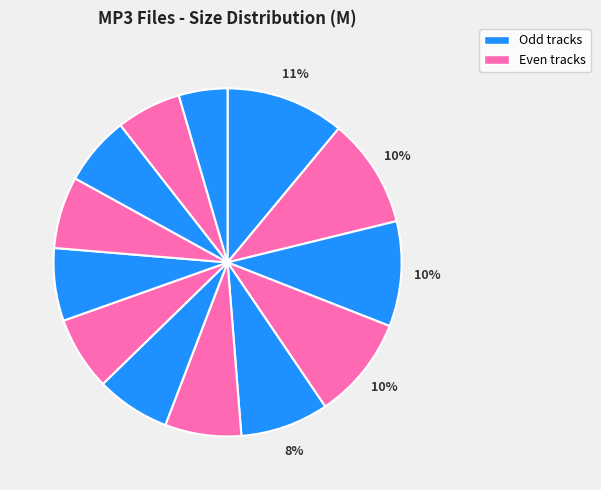

Count the number of slices in the pie.

13